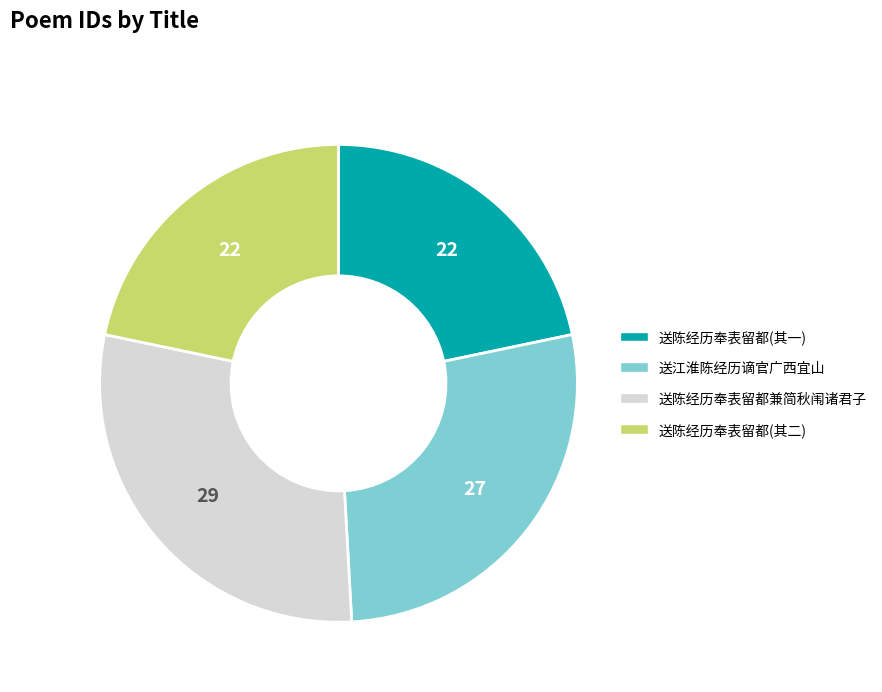

Does any single category account for the majority?

No